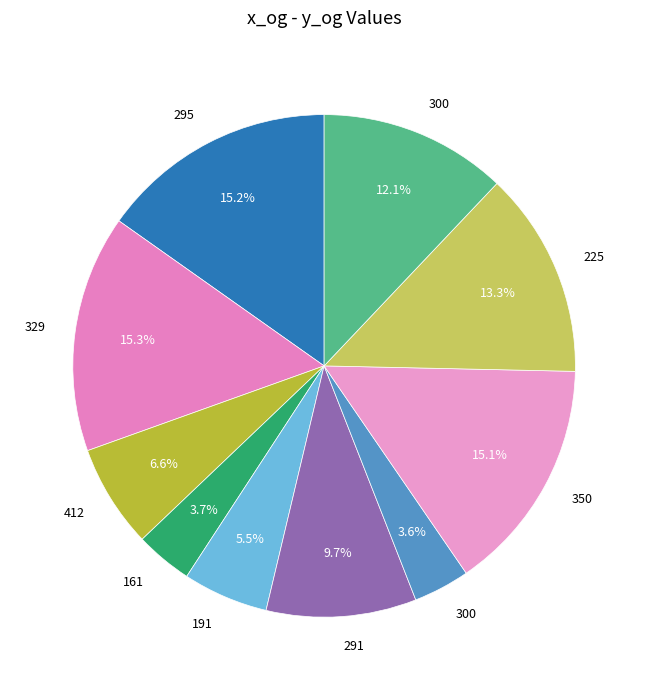

How many segments does this pie chart have?

10